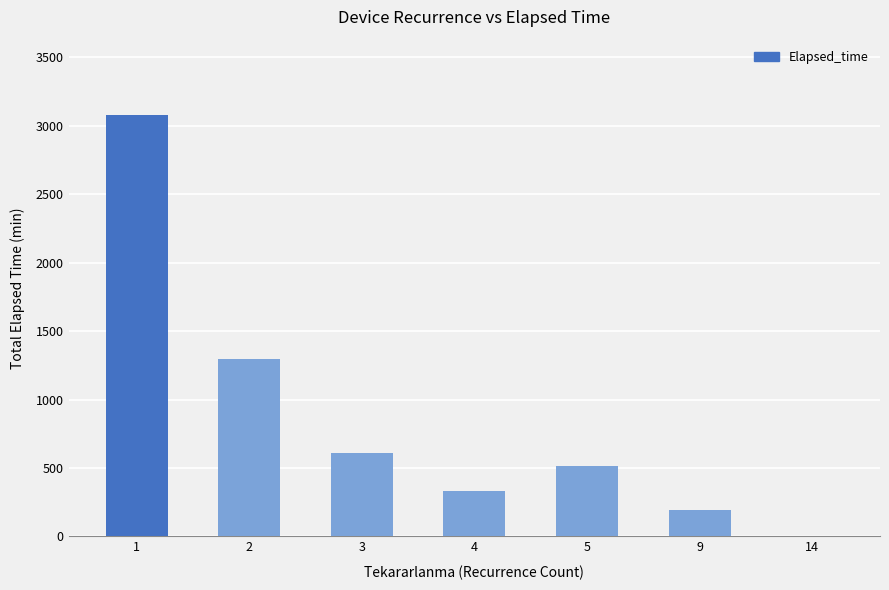

Count the number of data series in this chart.

1